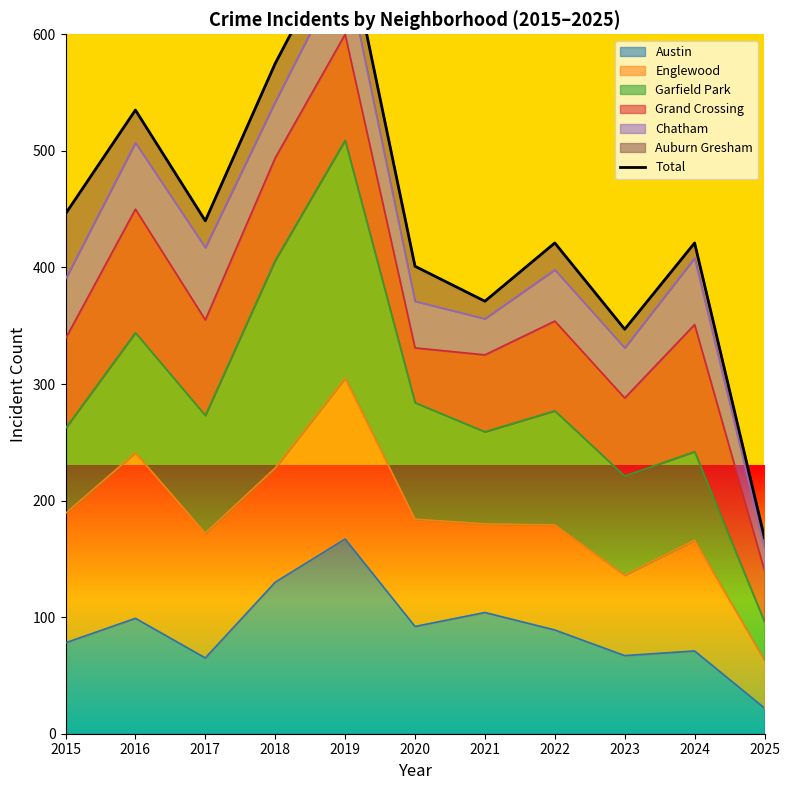

What is the minimum value shown in the chart?

168